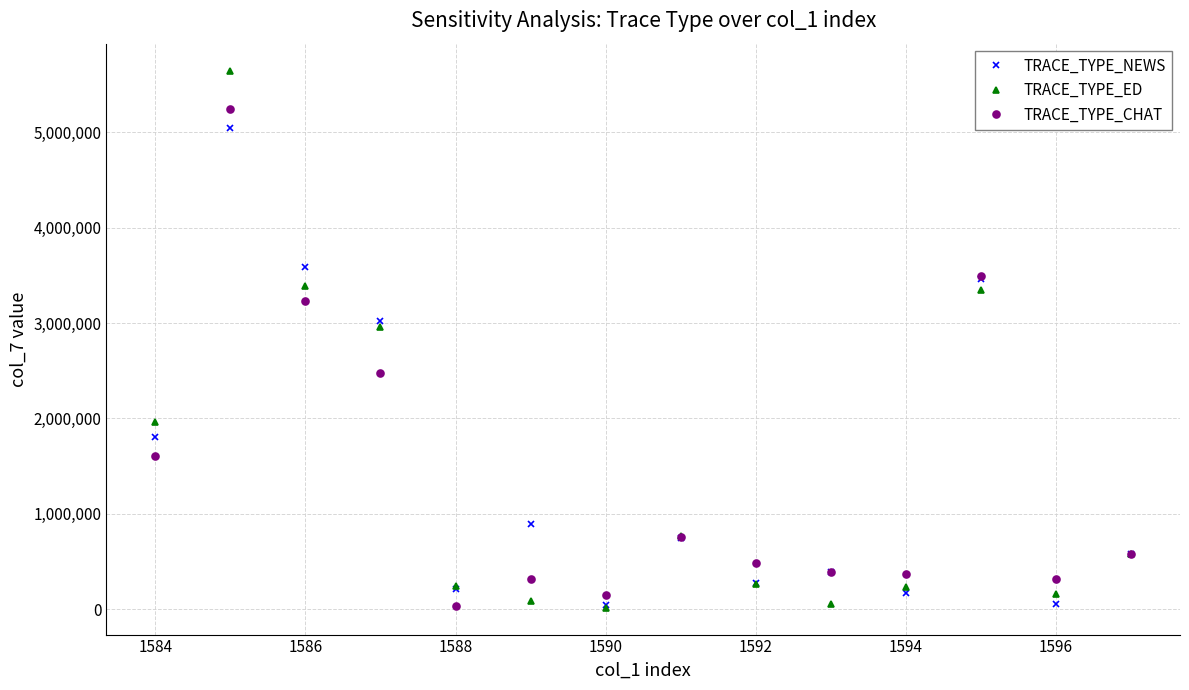

How many lines are shown in the chart?

3